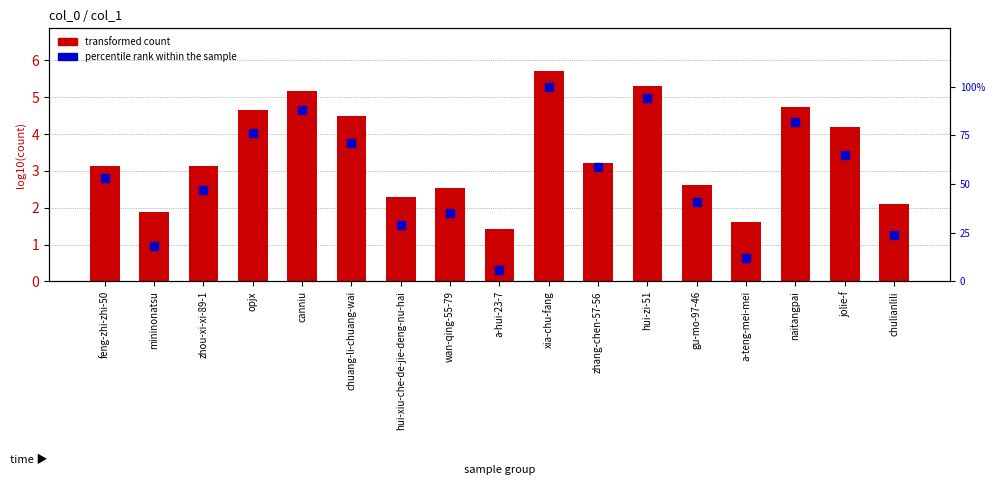

What is the total value across all series at mininonatsu?

19.9